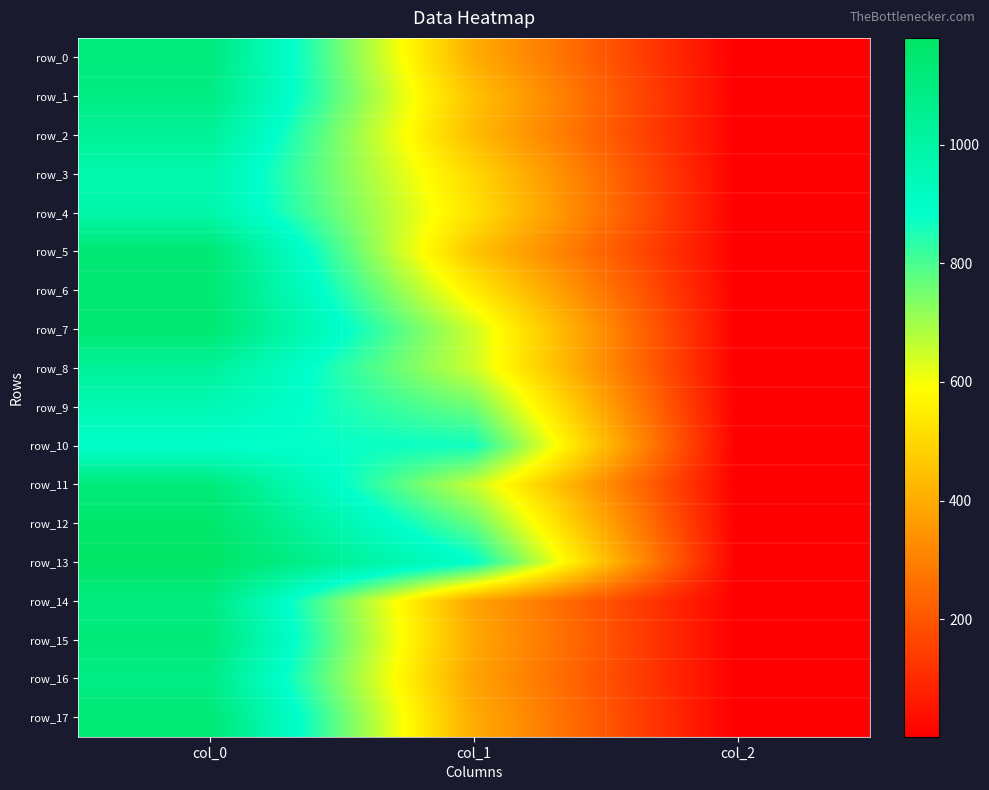

At which category is the sum across all series the highest?

col_0